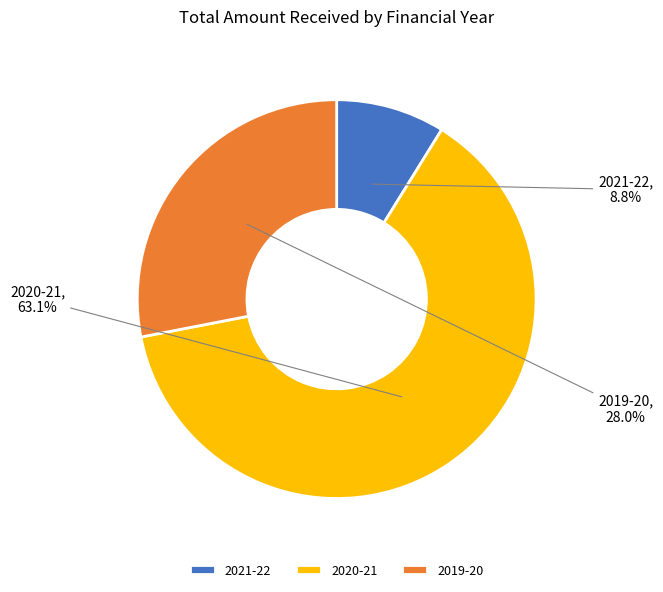

True or false: 2020-21 accounts for 63% of the total.

True